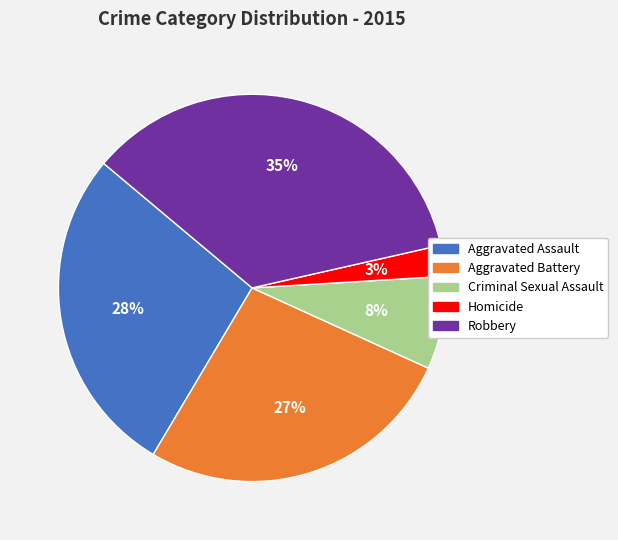

Is Aggravated Assault the majority of the pie?

No